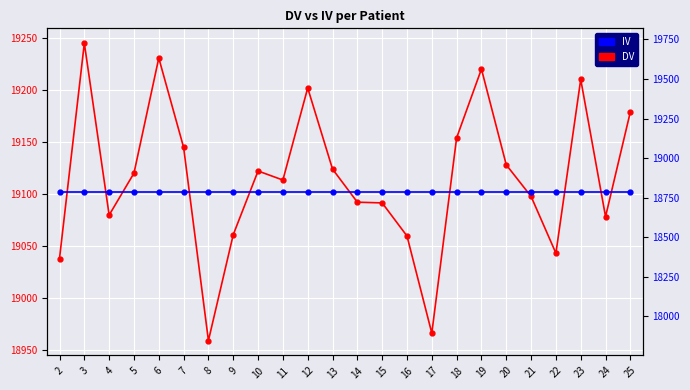

True or false: IV and DV intersect in this chart.

False